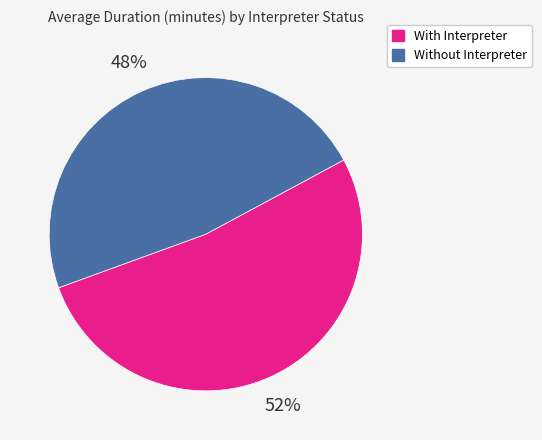

Between With Interpreter and Without Interpreter, which is larger?

With Interpreter